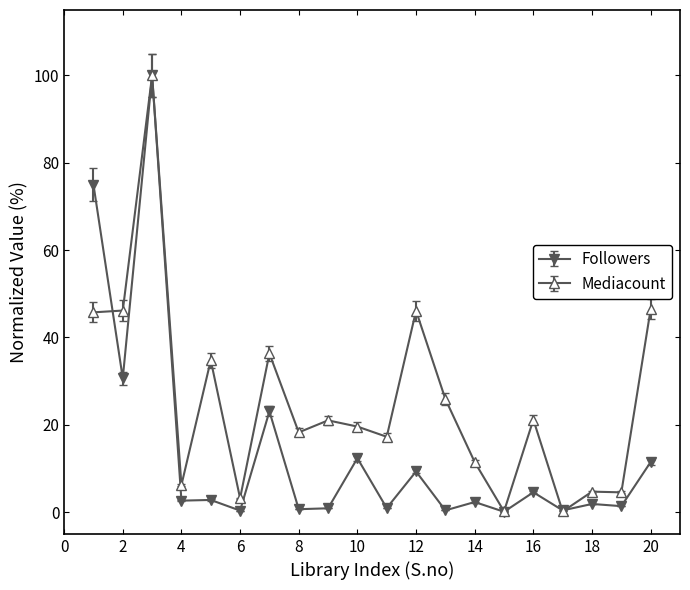

What are all the series names shown in the legend?

Followers, Mediacount